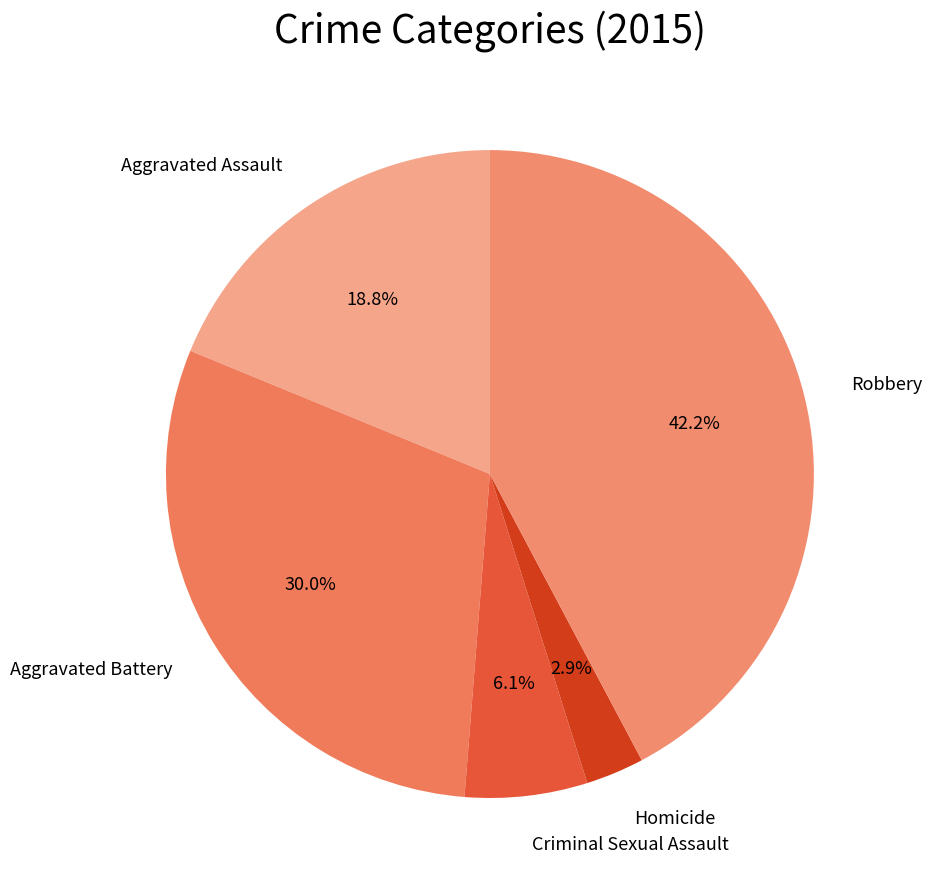

Is it true that Criminal Sexual Assault is 6% of the pie?

True